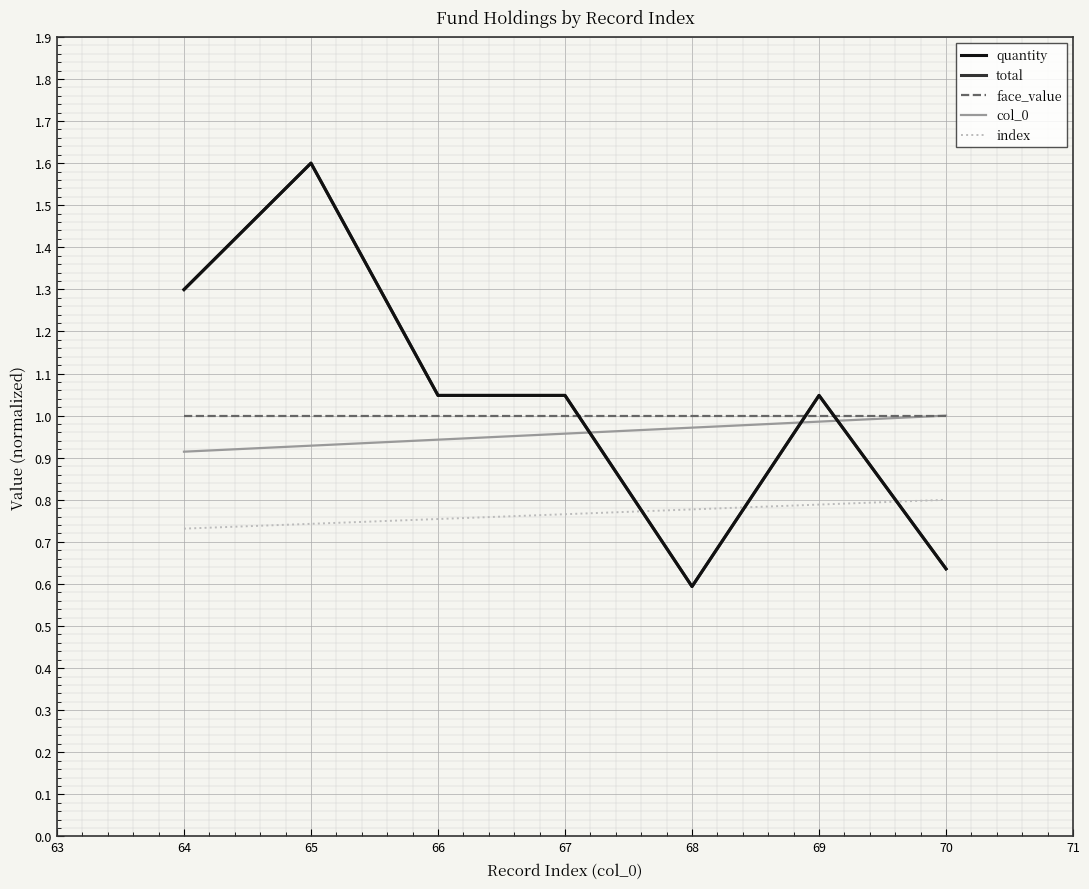

Does the chart have visible grid lines?

Yes